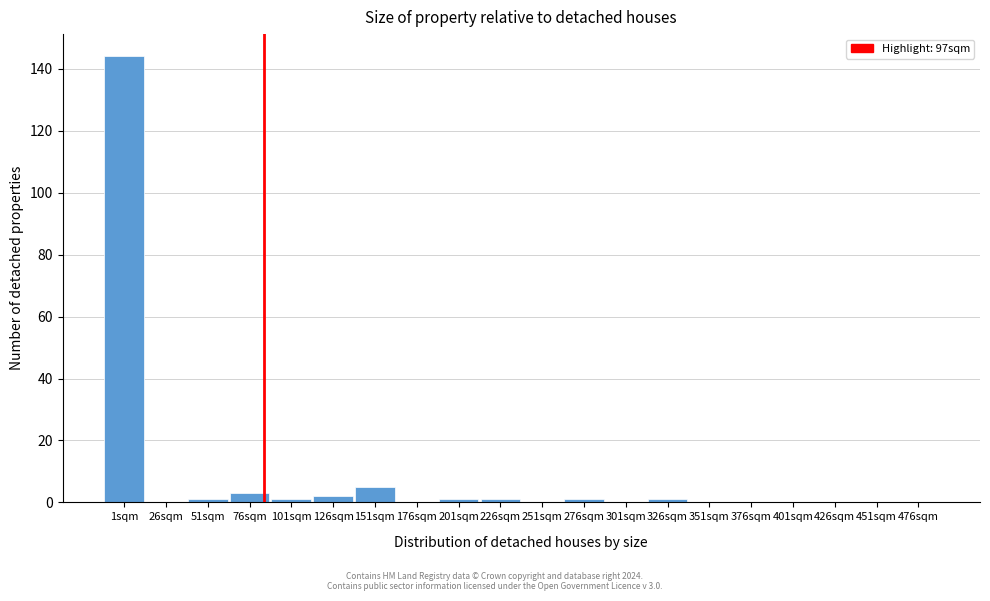

Reading left to right, transcribe all the data shown in this chart.

1sqm=144	26sqm=0	51sqm=1	76sqm=3	101sqm=1	126sqm=2	151sqm=5	176sqm=0	201sqm=1	226sqm=1	251sqm=0	276sqm=1	301sqm=0	326sqm=1	351sqm=0	376sqm=0	401sqm=0	426sqm=0	451sqm=0	476sqm=0